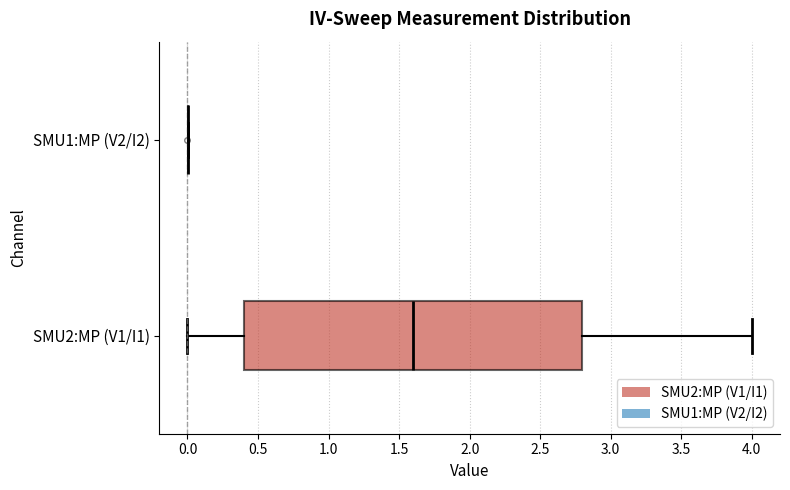

Which box is the widest, from its left edge to its right edge?

SMU2:MP (V1/I1)